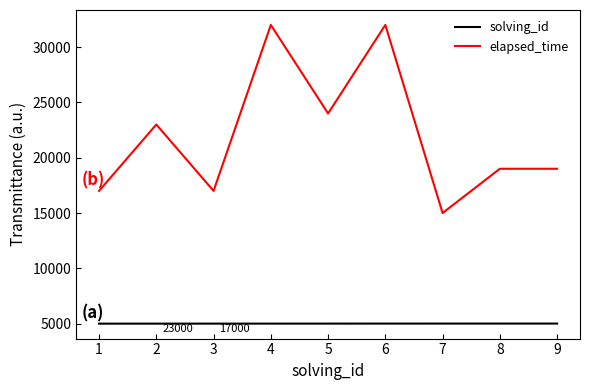

True or false: elapsed_time and solving_id intersect in this chart.

False